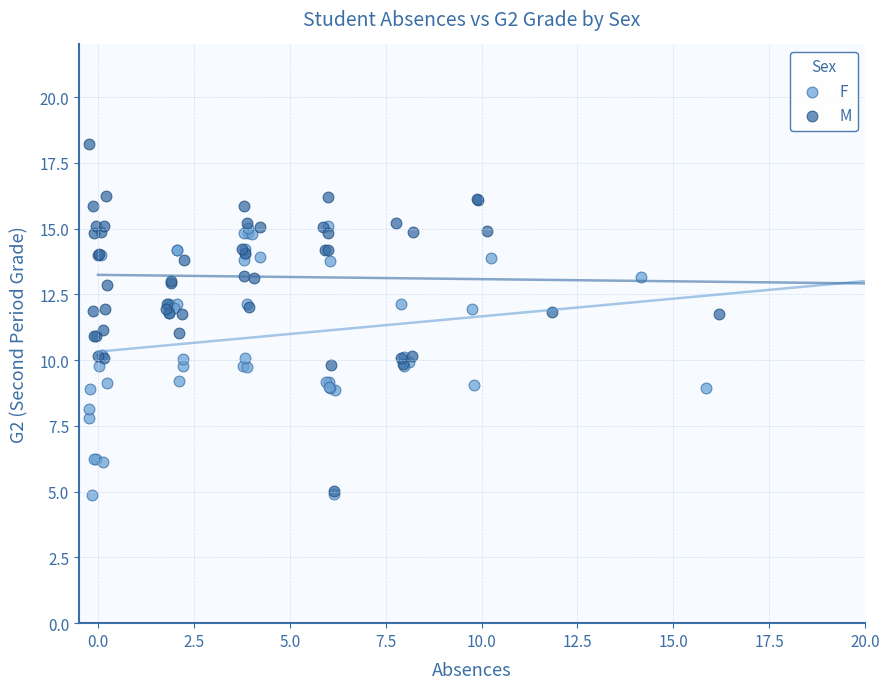

Which series has the largest Y range (max minus min)?

M